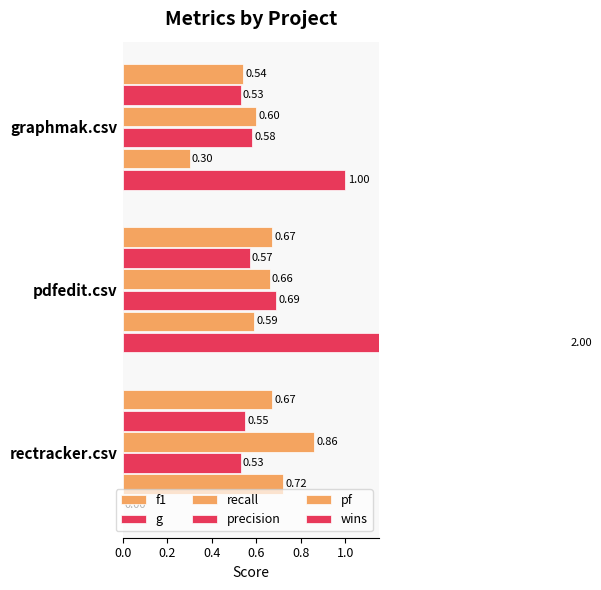

How many groups of bars are there?

3